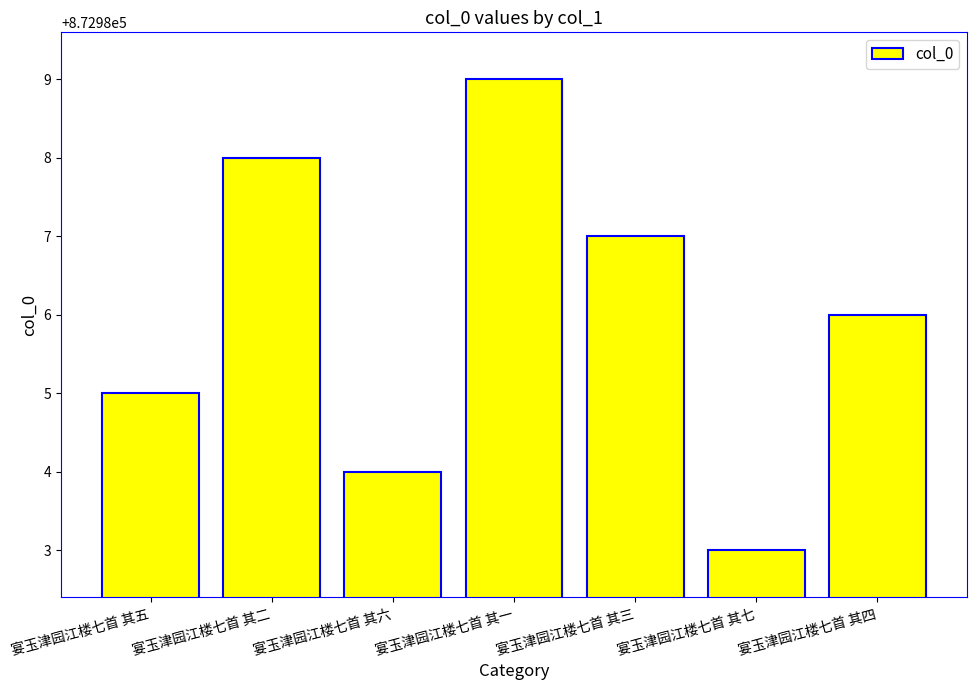

Are the bars grouped side by side (vs. stacked)?

No